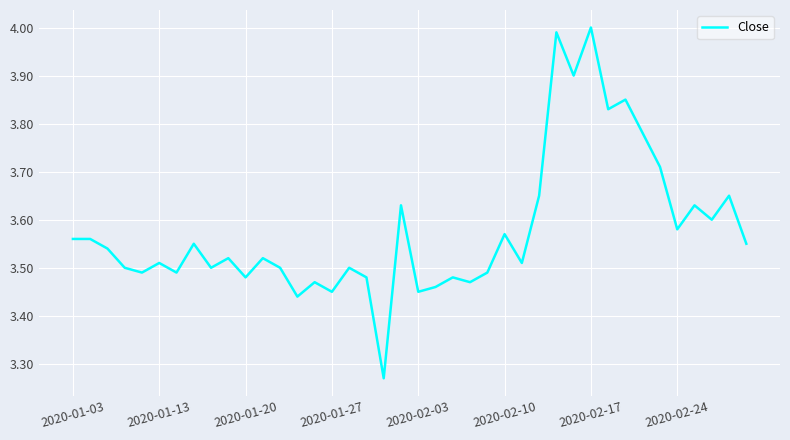

What is the difference between the maximum and minimum values?

0.7